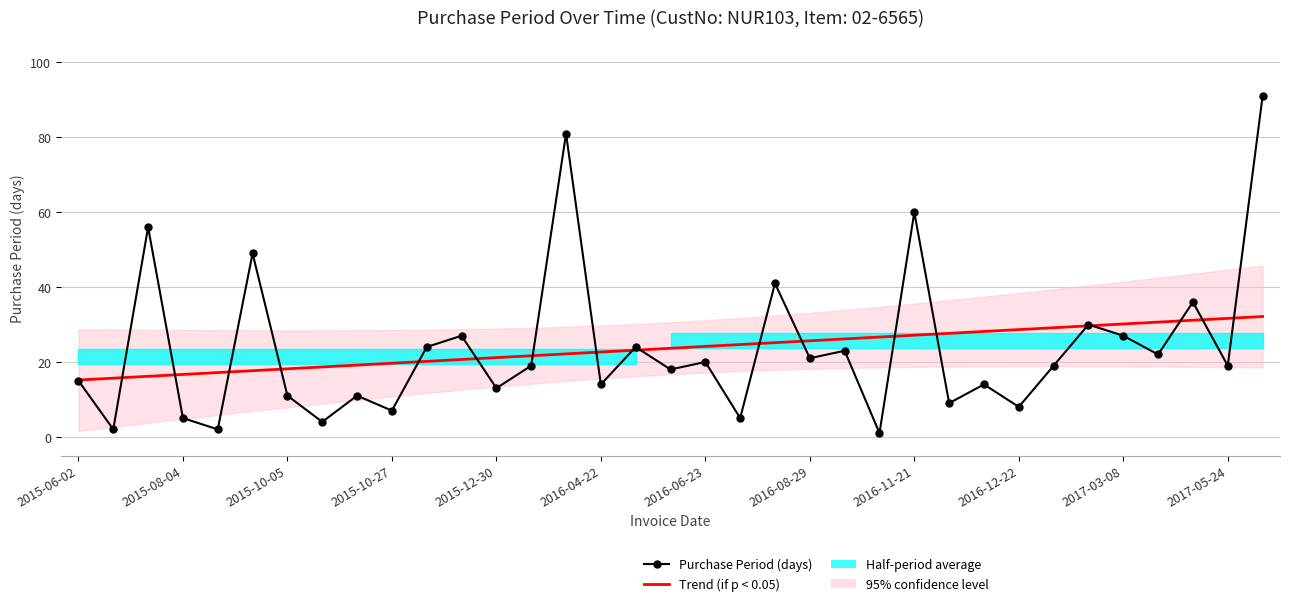

How many times do Purchase Period (days) and Trend (if p < 0.05) cross each other?

19